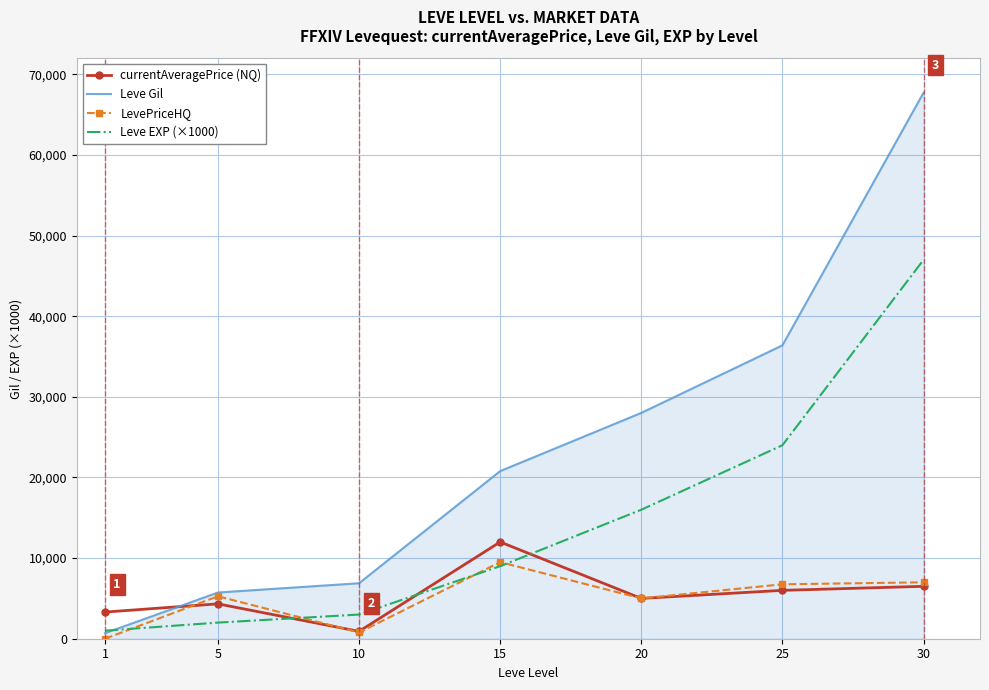

Which label corresponds to the largest value in the chart?

30